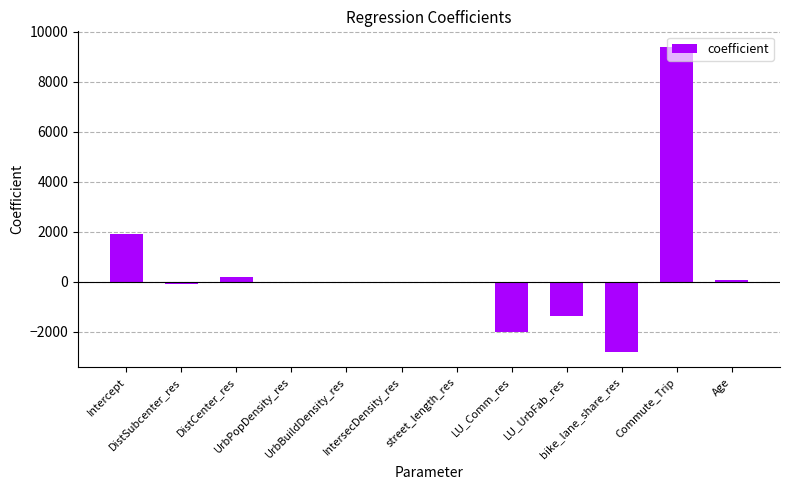

What is the sum of all values?

5315.1